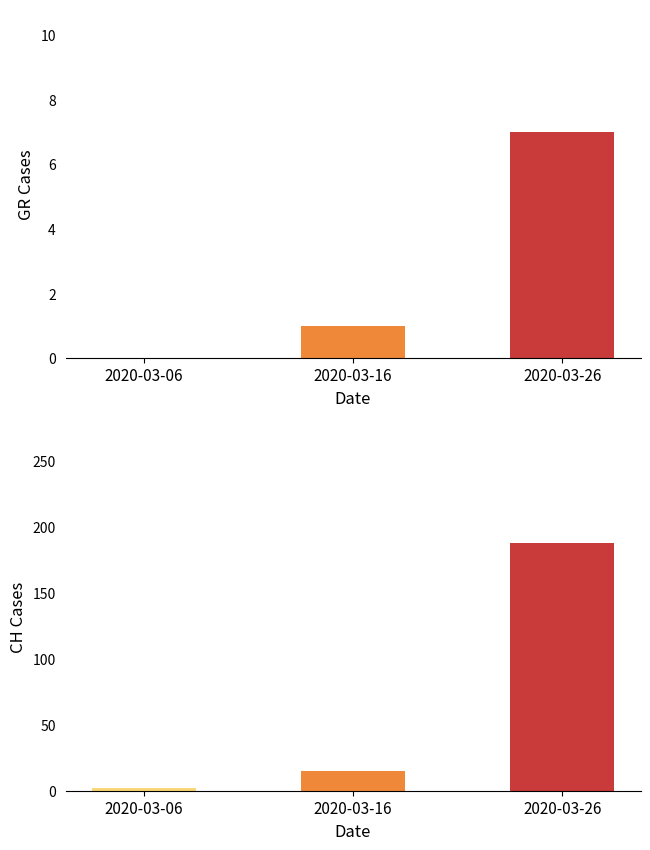

Which series has the widest spread of values?

CH